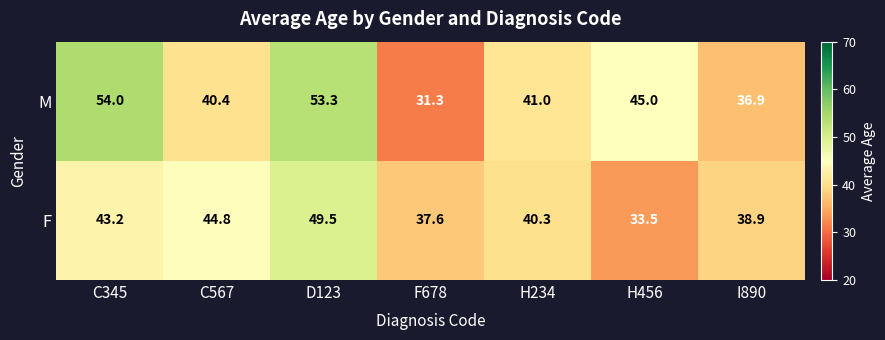

List the series in order of their peak value, highest first.

M, F